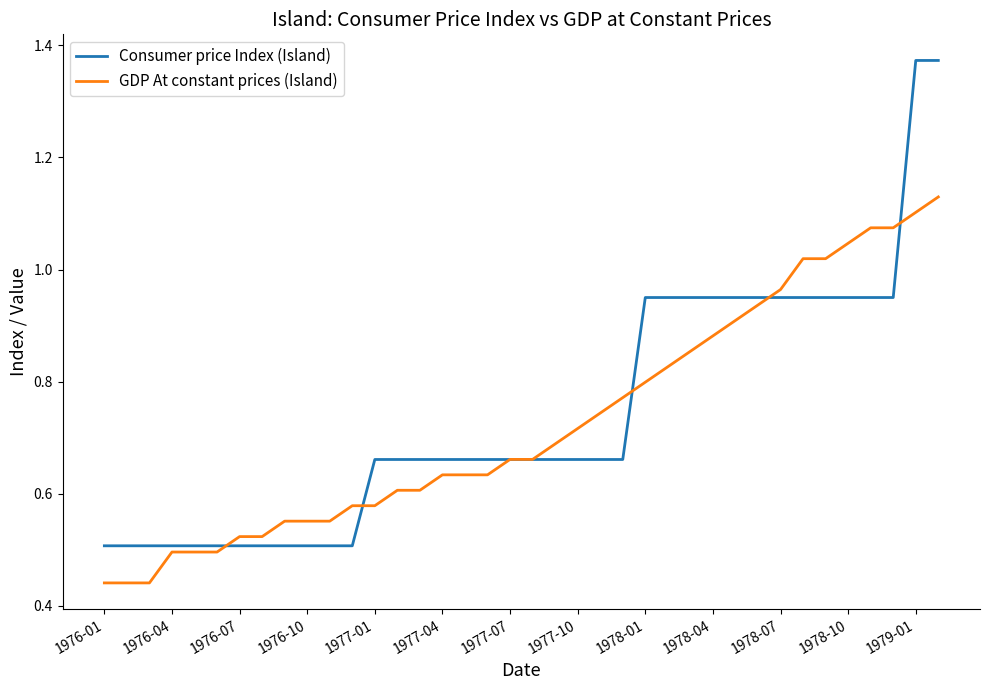

Which series has the largest range (max minus min)?

Consumer price Index (Island)